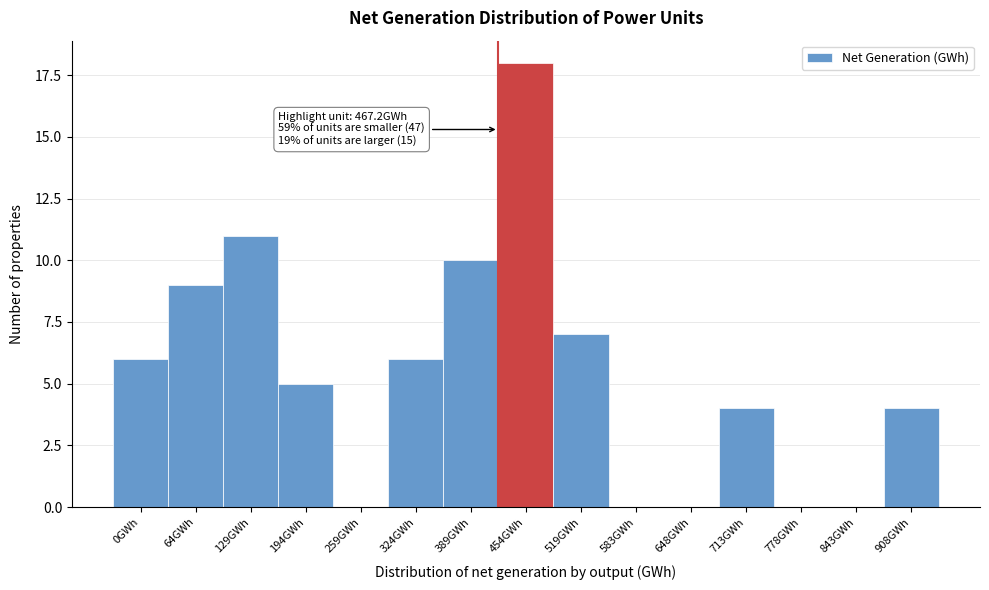

Reading left to right, transcribe all the data shown in this chart.

0GWh=6	64GWh=9	129GWh=11	194GWh=5	259GWh=0	324GWh=6	389GWh=10	454GWh=18	519GWh=7	583GWh=0	648GWh=0	713GWh=4	778GWh=0	843GWh=0	908GWh=4